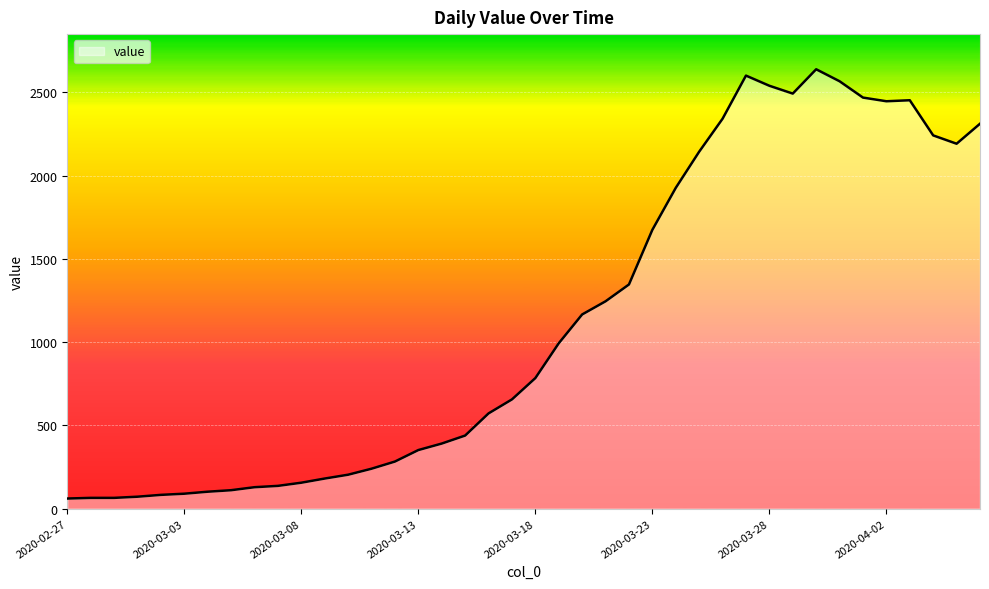

What is the maximum value shown in the chart?

2638